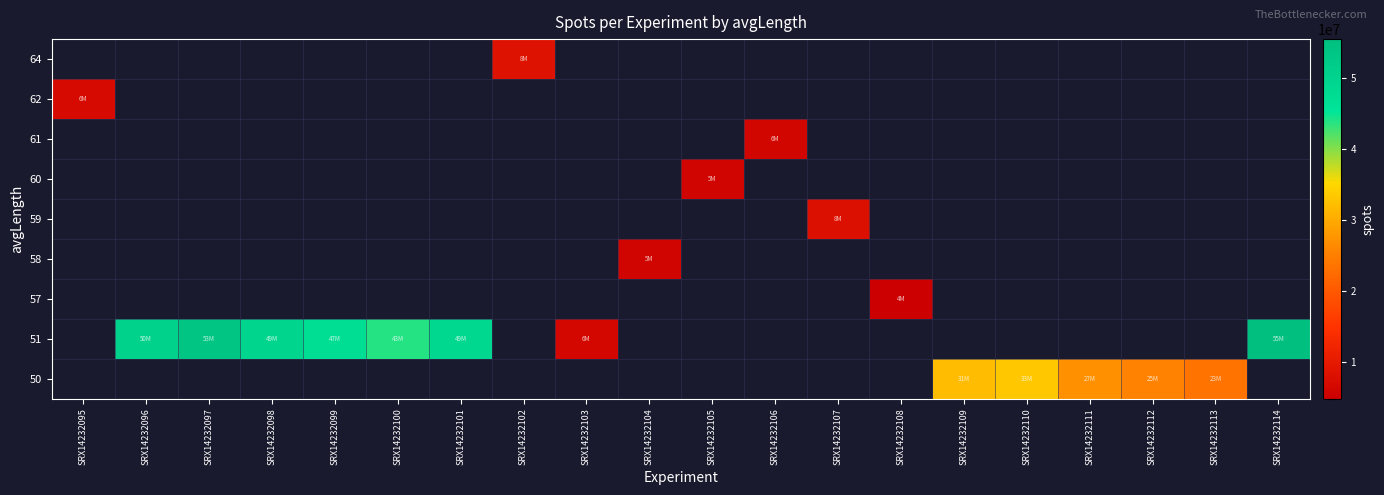

At which category does the chart reach its minimum across all series?

SRX14232108